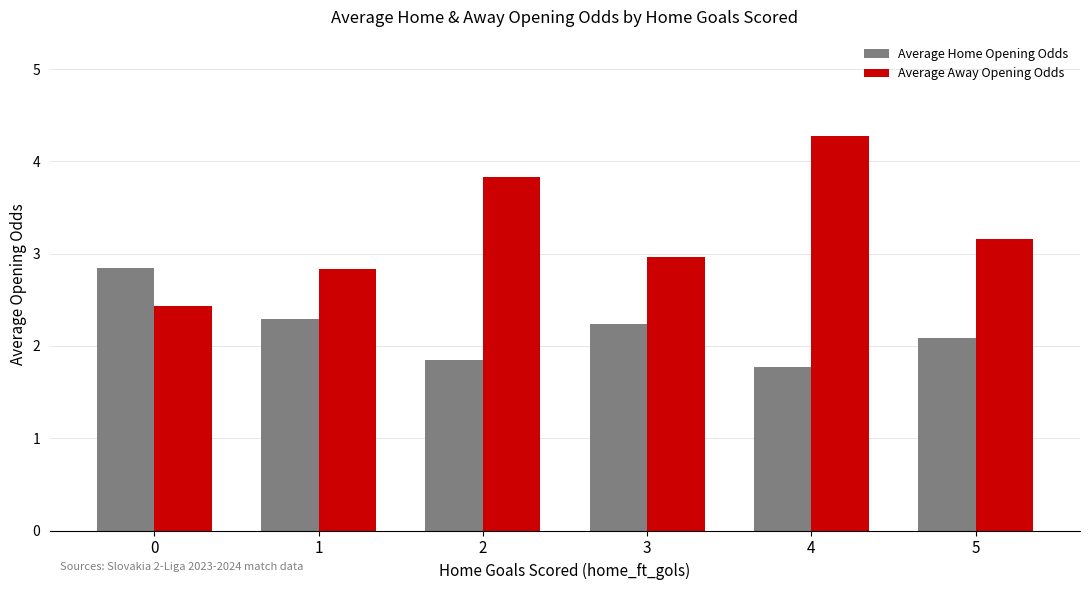

Which label corresponds to the smallest value in the chart?

4